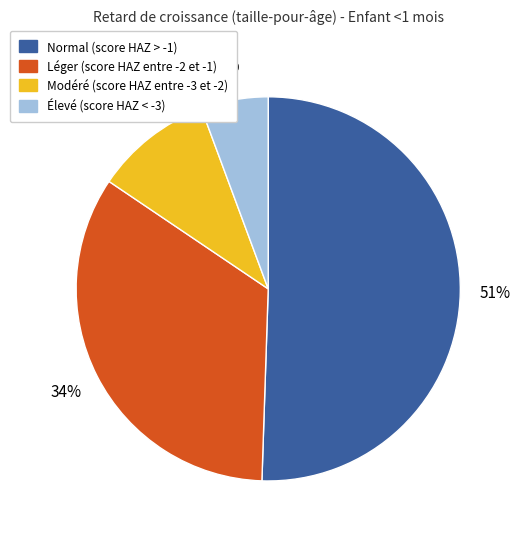

Rank the categories by value from lowest to highest.

Élevé (score HAZ < -3), Modéré (score HAZ entre -3 et -2), Léger (score HAZ entre -2 et -1), Normal (score HAZ > -1)